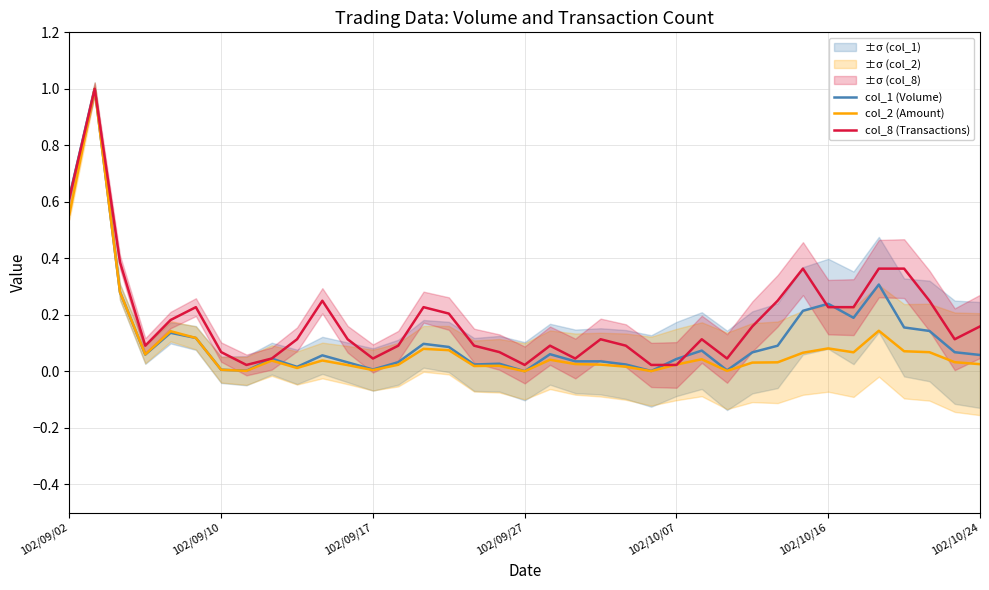

What is the average value of the col_8 (Transactions) series?

0.2